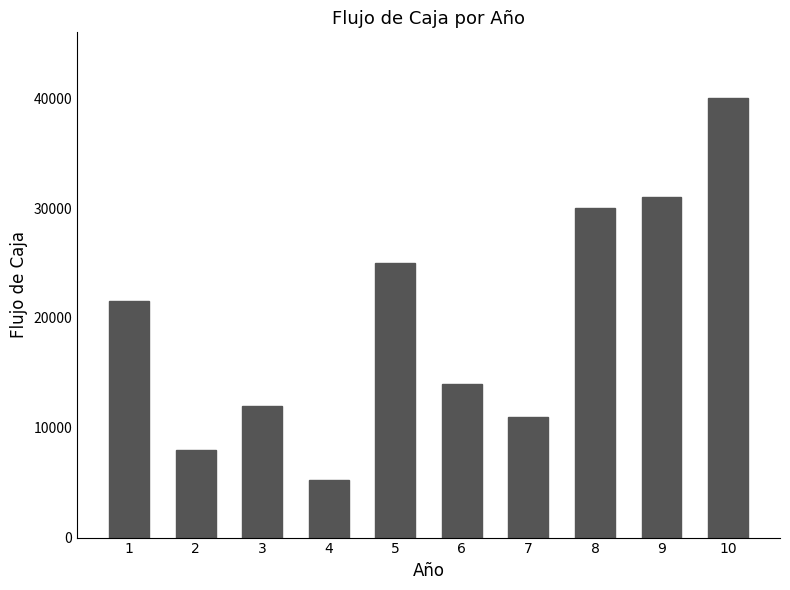

What is the change in value from 2 to 6?

+6000